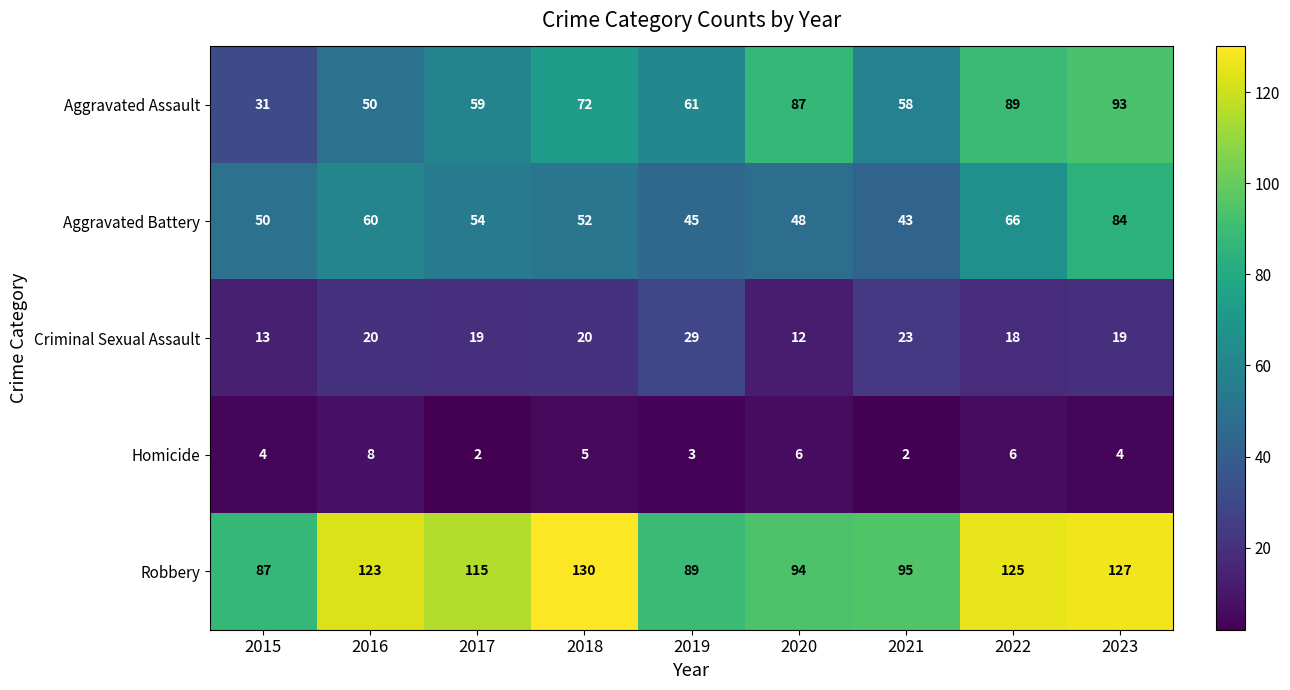

How many data points in Homicide are less than 4?

3